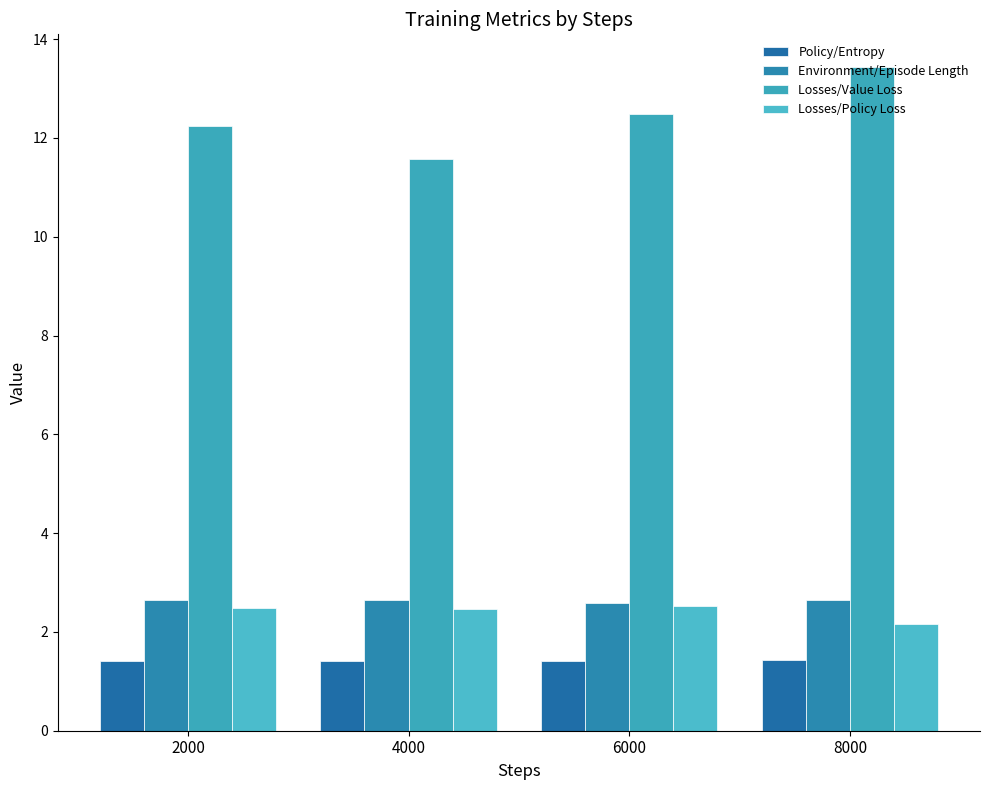

List the series in order of their peak value, lowest first.

Policy/Entropy, Losses/Policy Loss, Environment/Episode Length, Losses/Value Loss